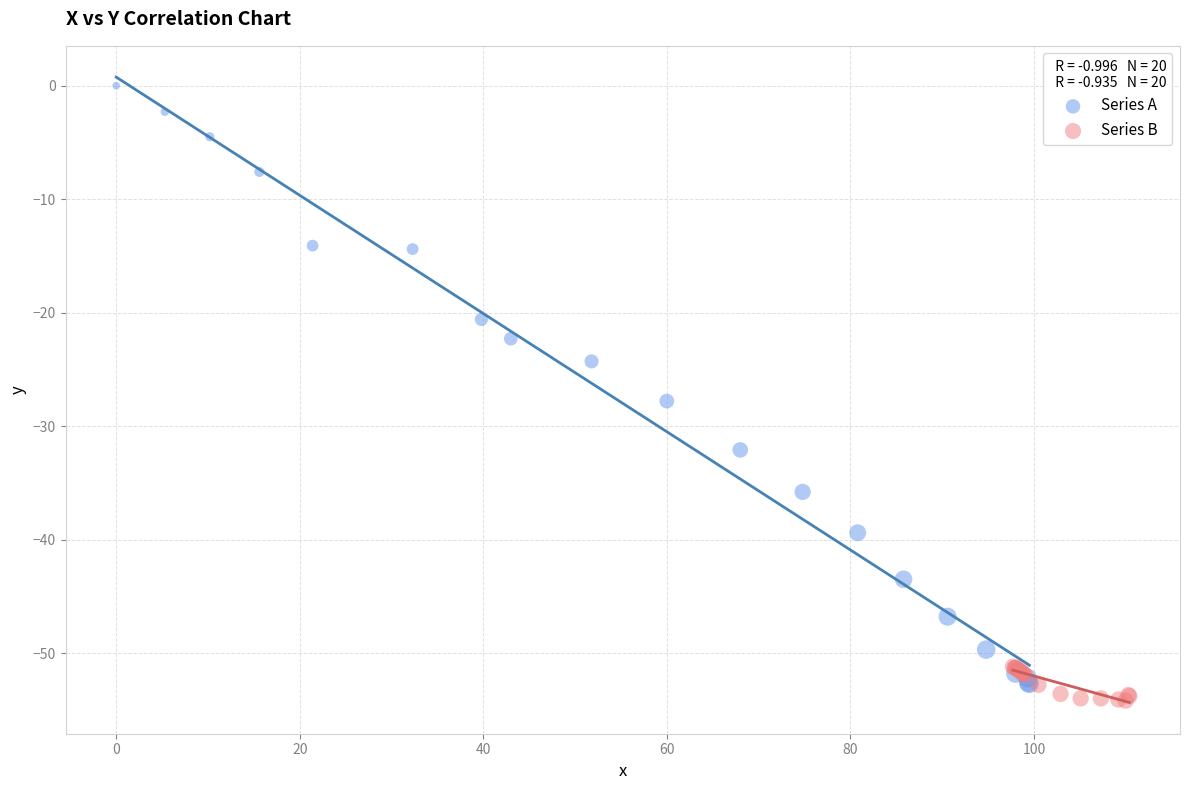

Which series reaches the minimum Y coordinate?

Series B